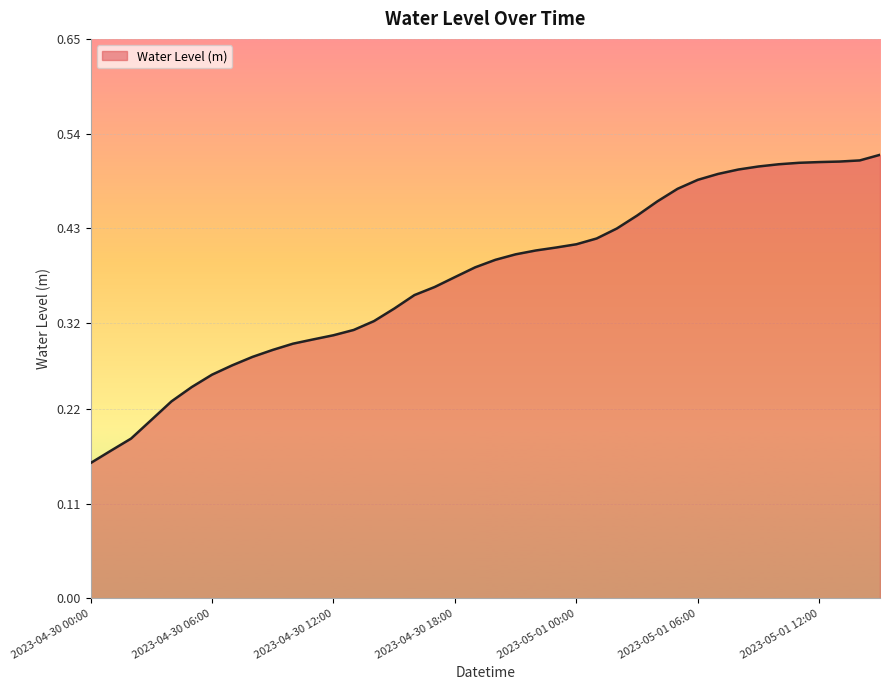

What is the maximum value shown in the chart?

0.5